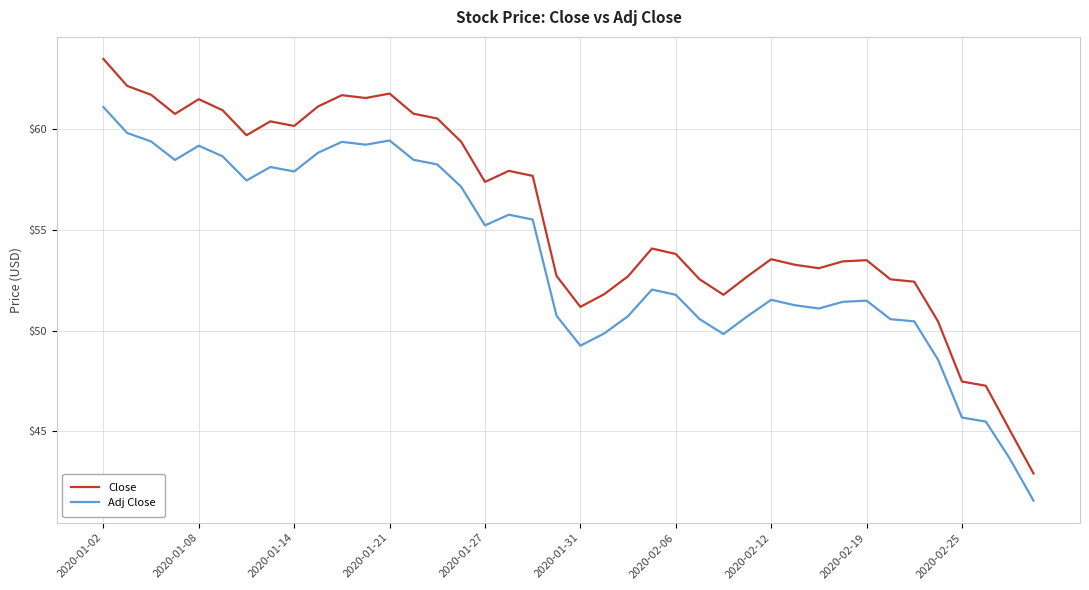

Count the number of data series in this chart.

2